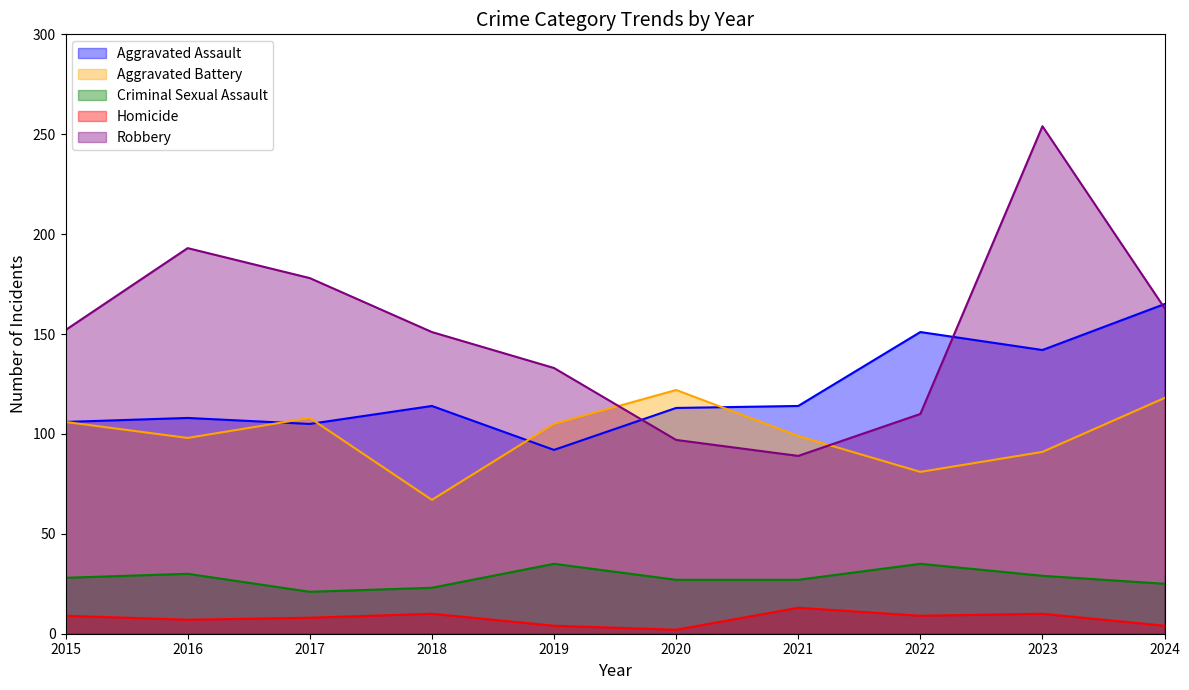

At which category does Homicide reach its first local valley?

2016